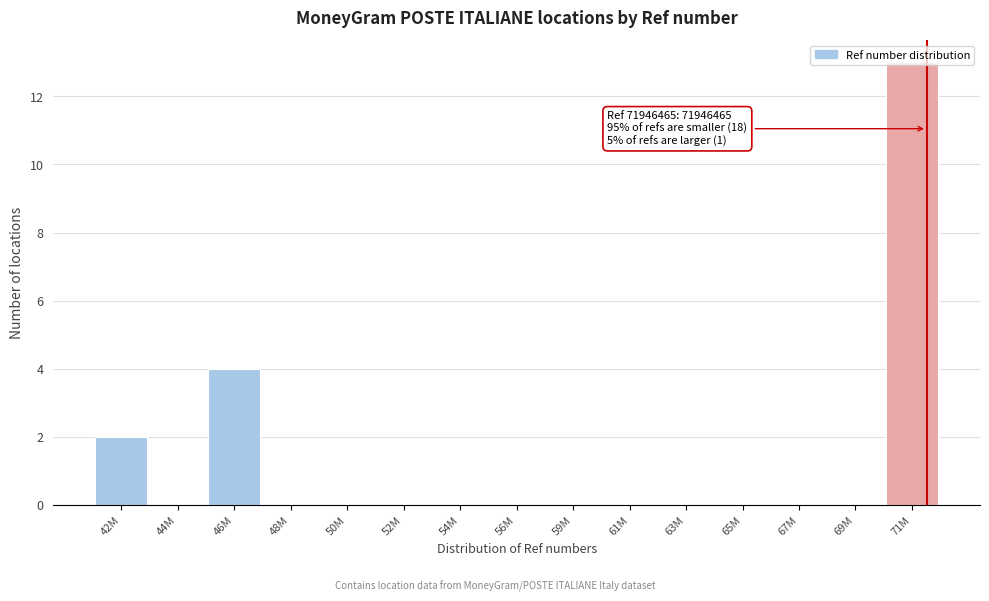

True or false: the data shows 0 at 59M.

True